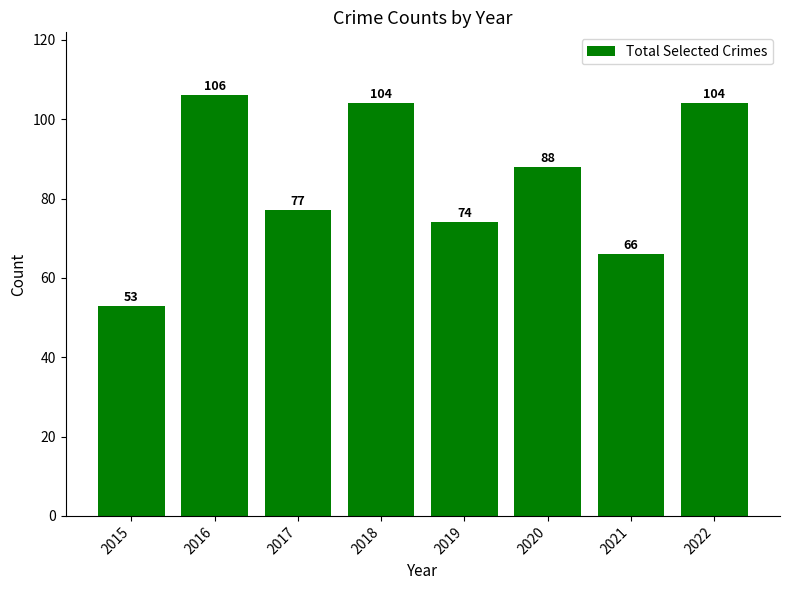

What is the average value?

84